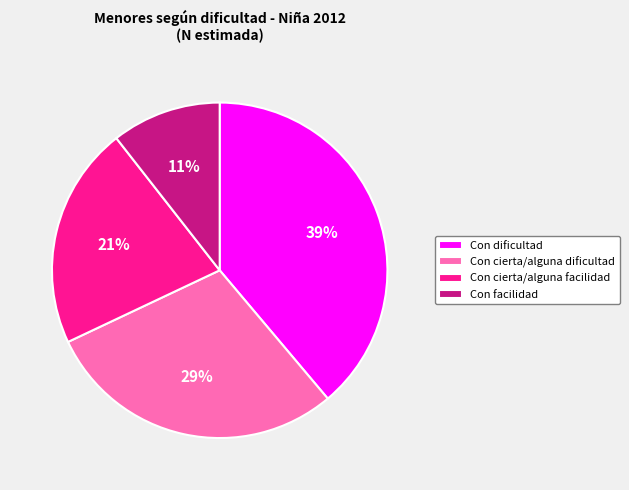

What is the ratio of the value at Con cierta/alguna dificultad to the value at Con dificultad?

0.7